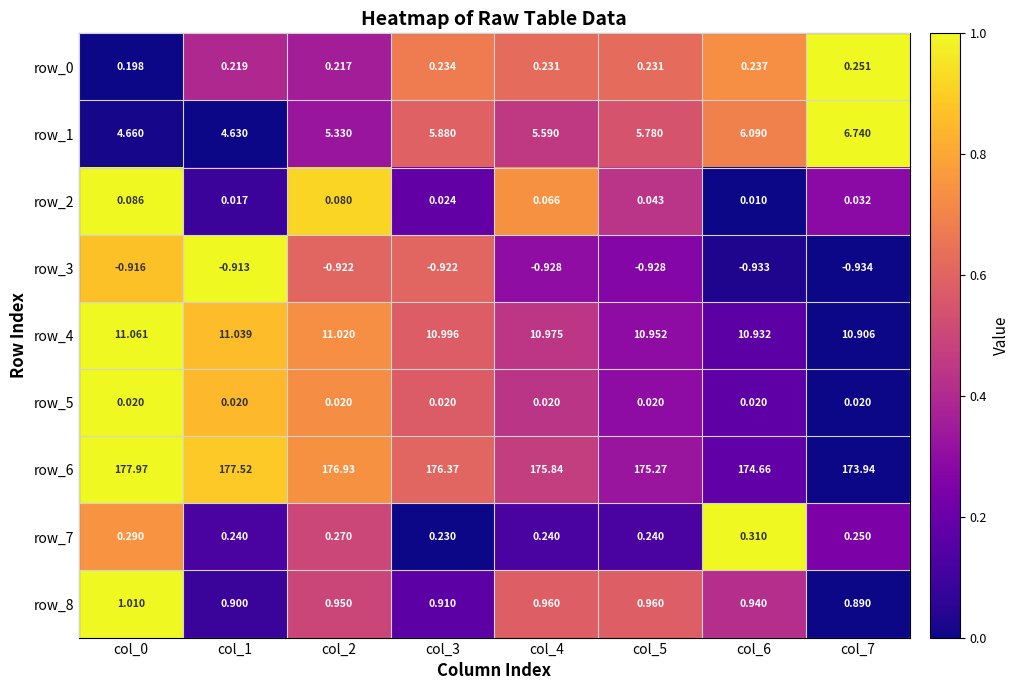

What is the total value across all series at col_7?

192.1